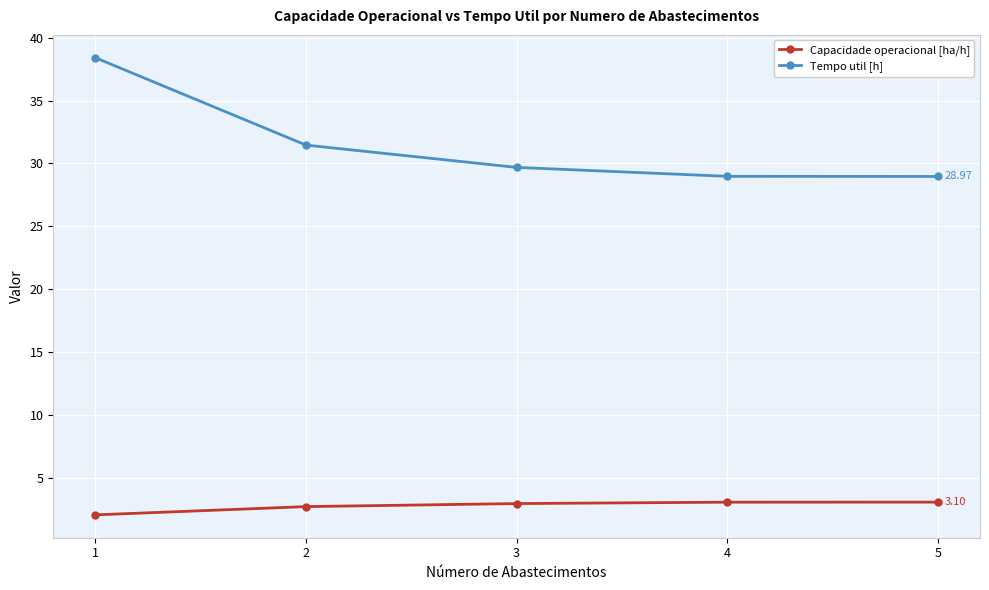

What are all the series names shown in the legend?

Capacidade operacional [ha/h], Tempo util [h]